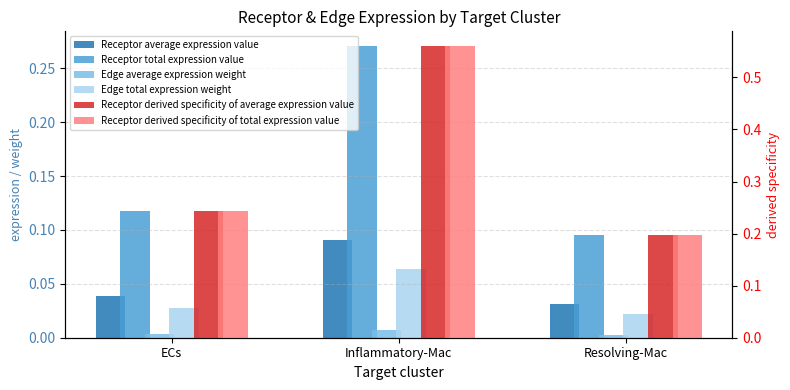

Which category has the highest value in the Receptor total expression value series?

Inflammatory-Mac